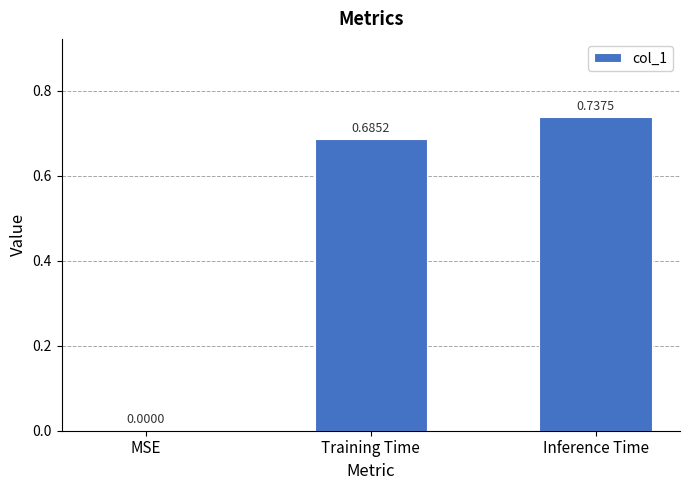

How many values are between 0 and 1?

3